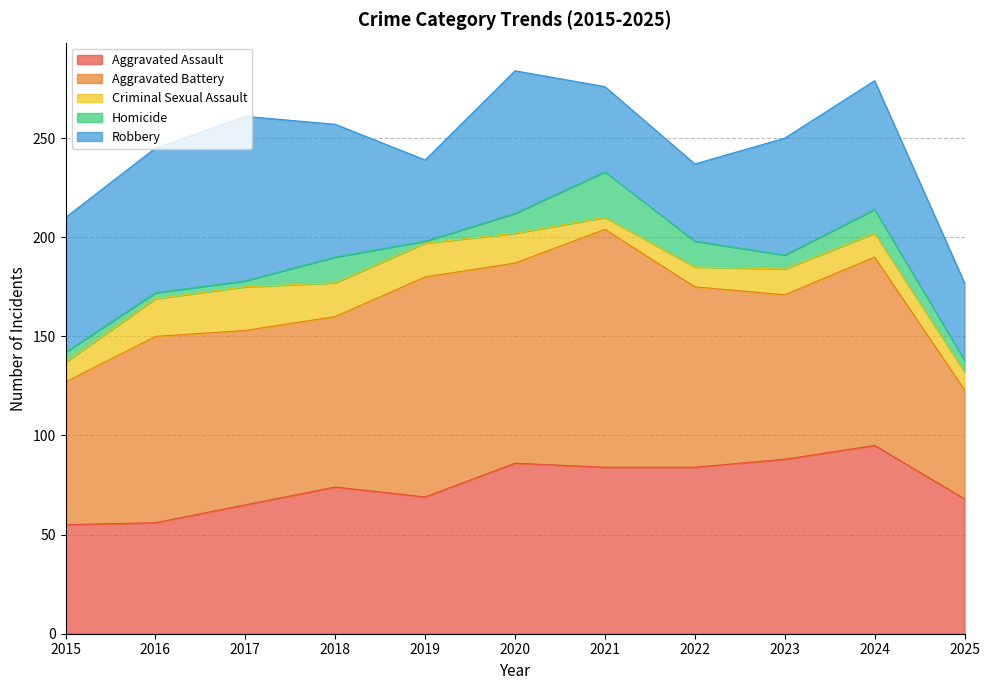

Which has a higher value, 2018 or 2021?

2021